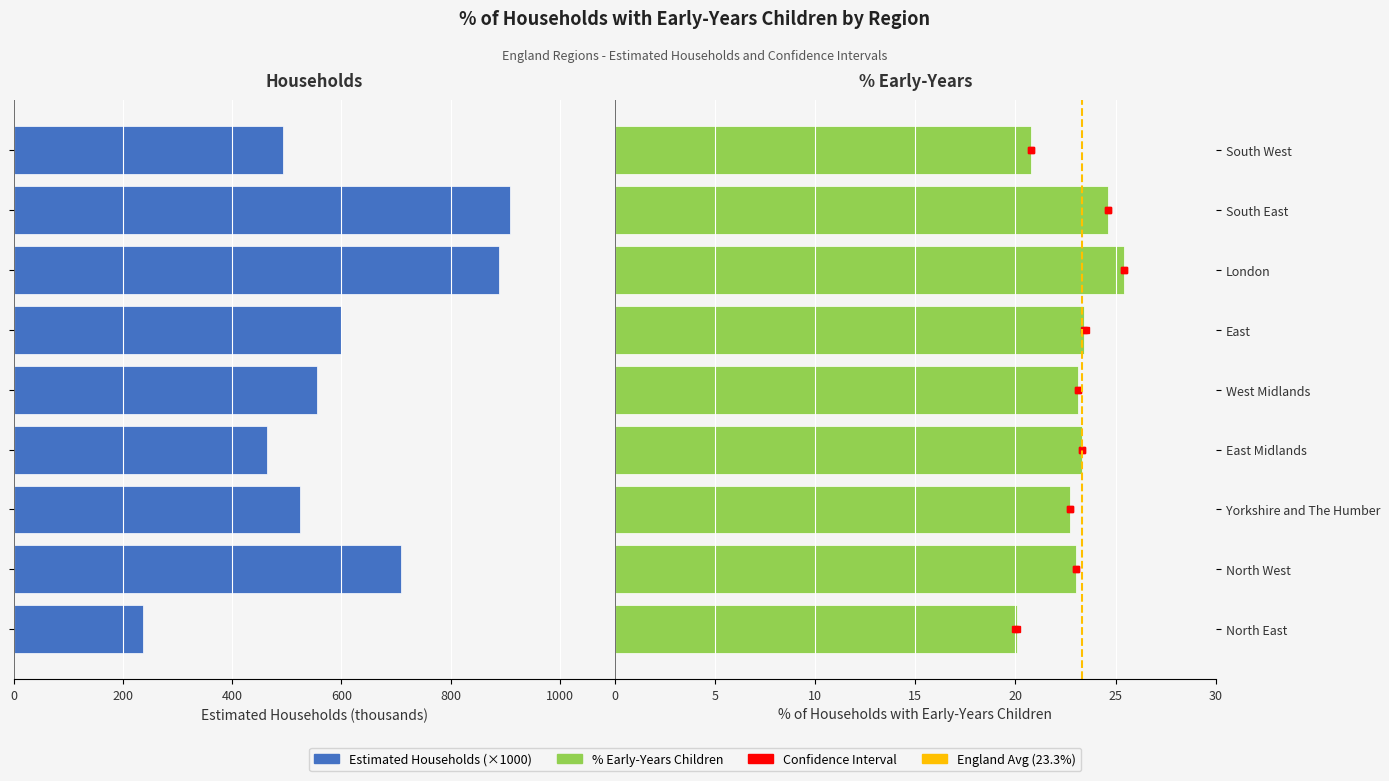

What position from the left is South East?

8